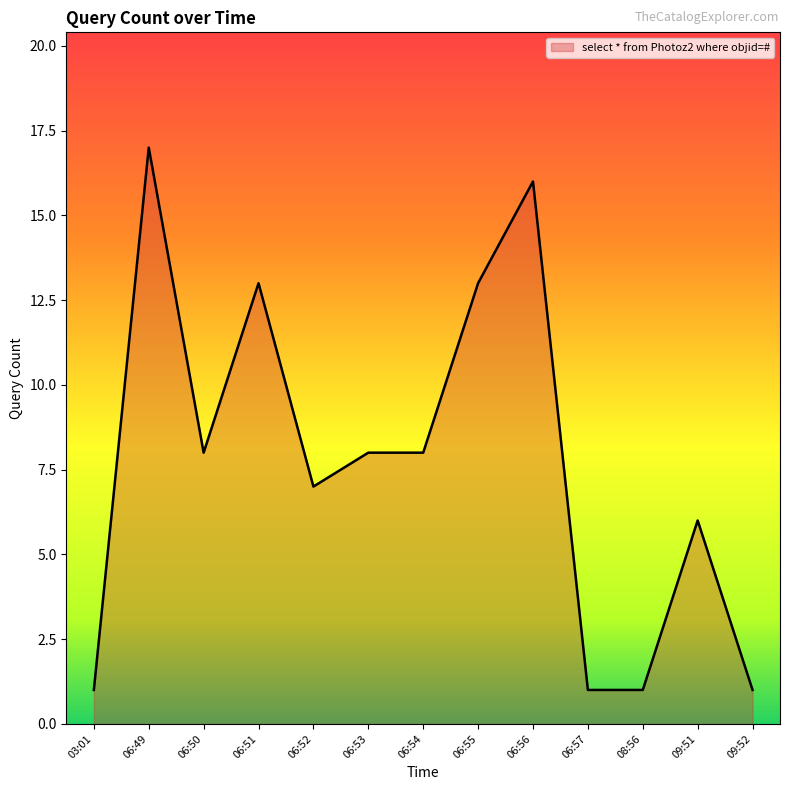

What position from the left is 06:53?

6